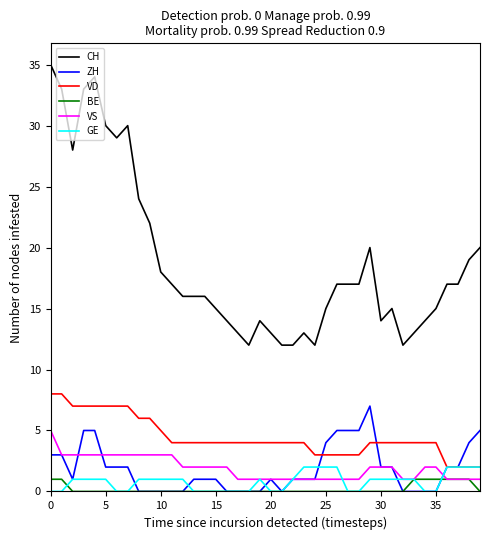

How many distinct data groups are displayed?

6